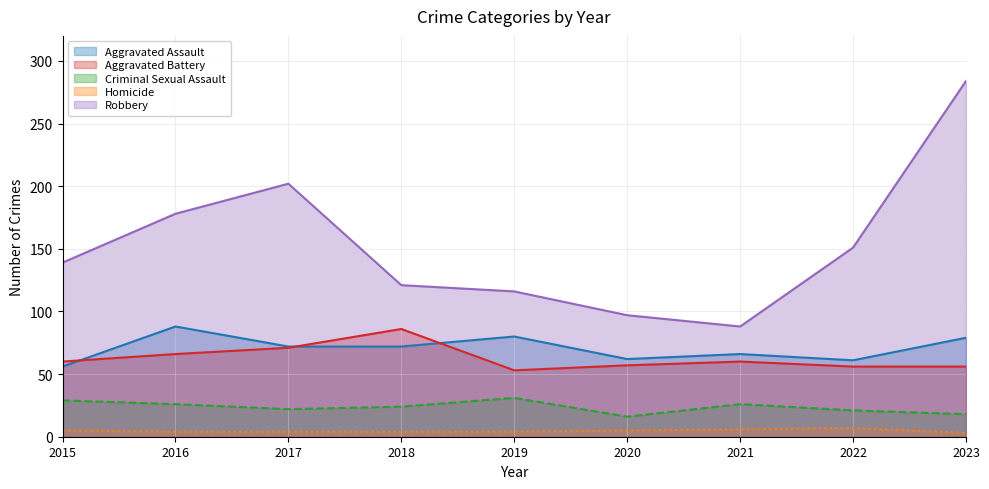

What is the sum of the Aggravated Battery values at 2020 and 2018?

143